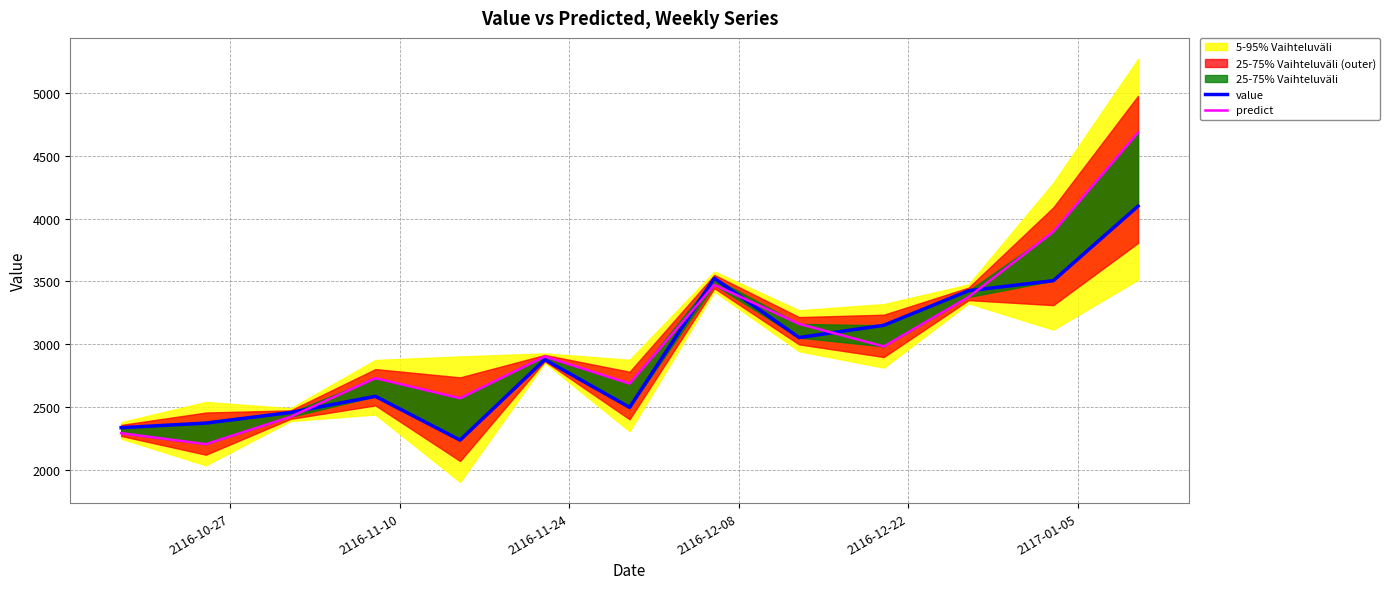

How many lines are shown in the chart?

2